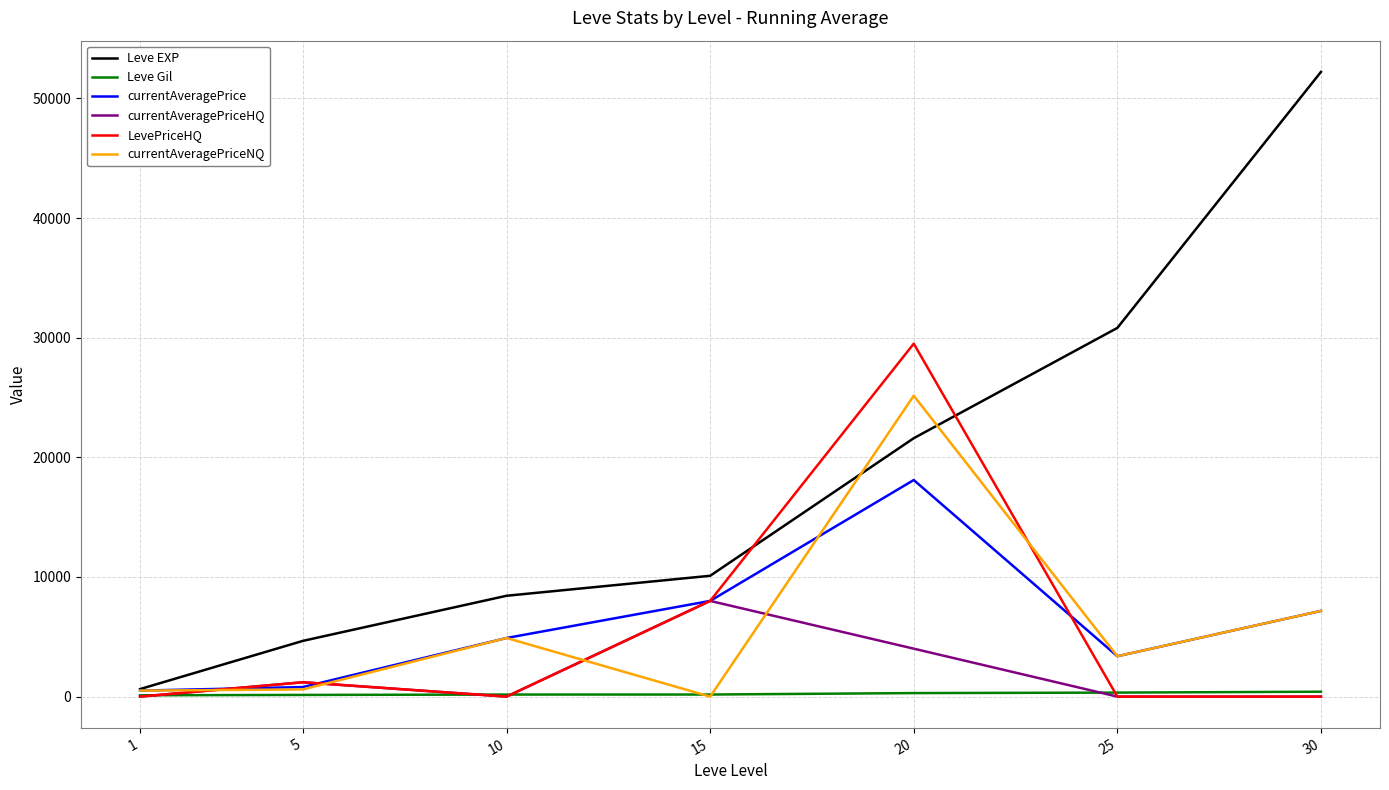

True or false: Leve EXP and LevePriceHQ cross at least once.

True